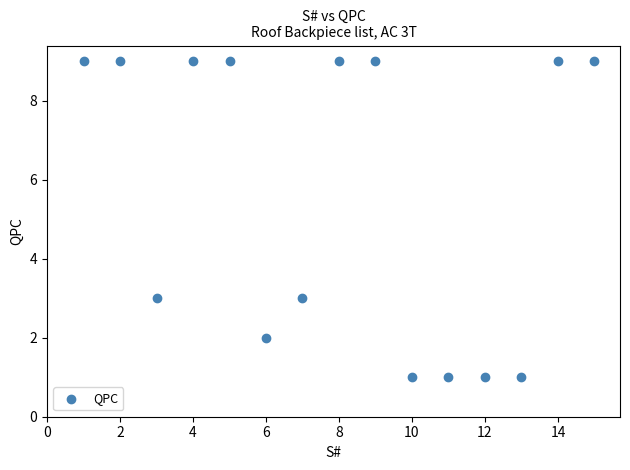

What is the range of X values (max minus min)?

14